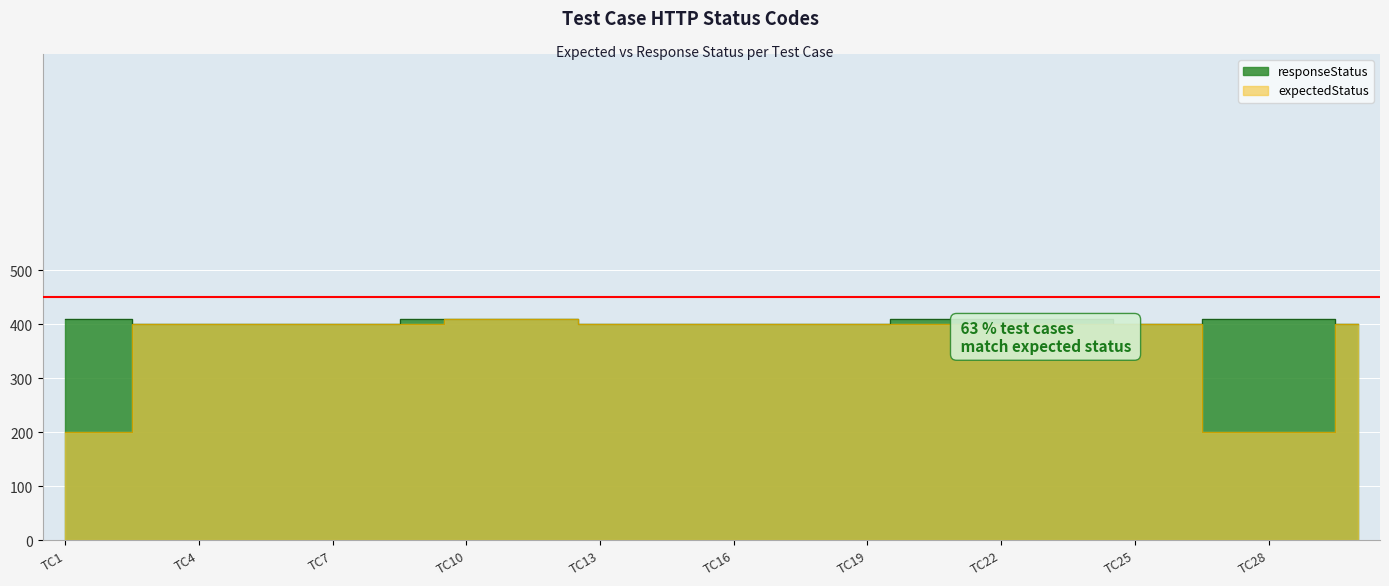

The value of expectedStatus at TC10 is 703. True or false?

False